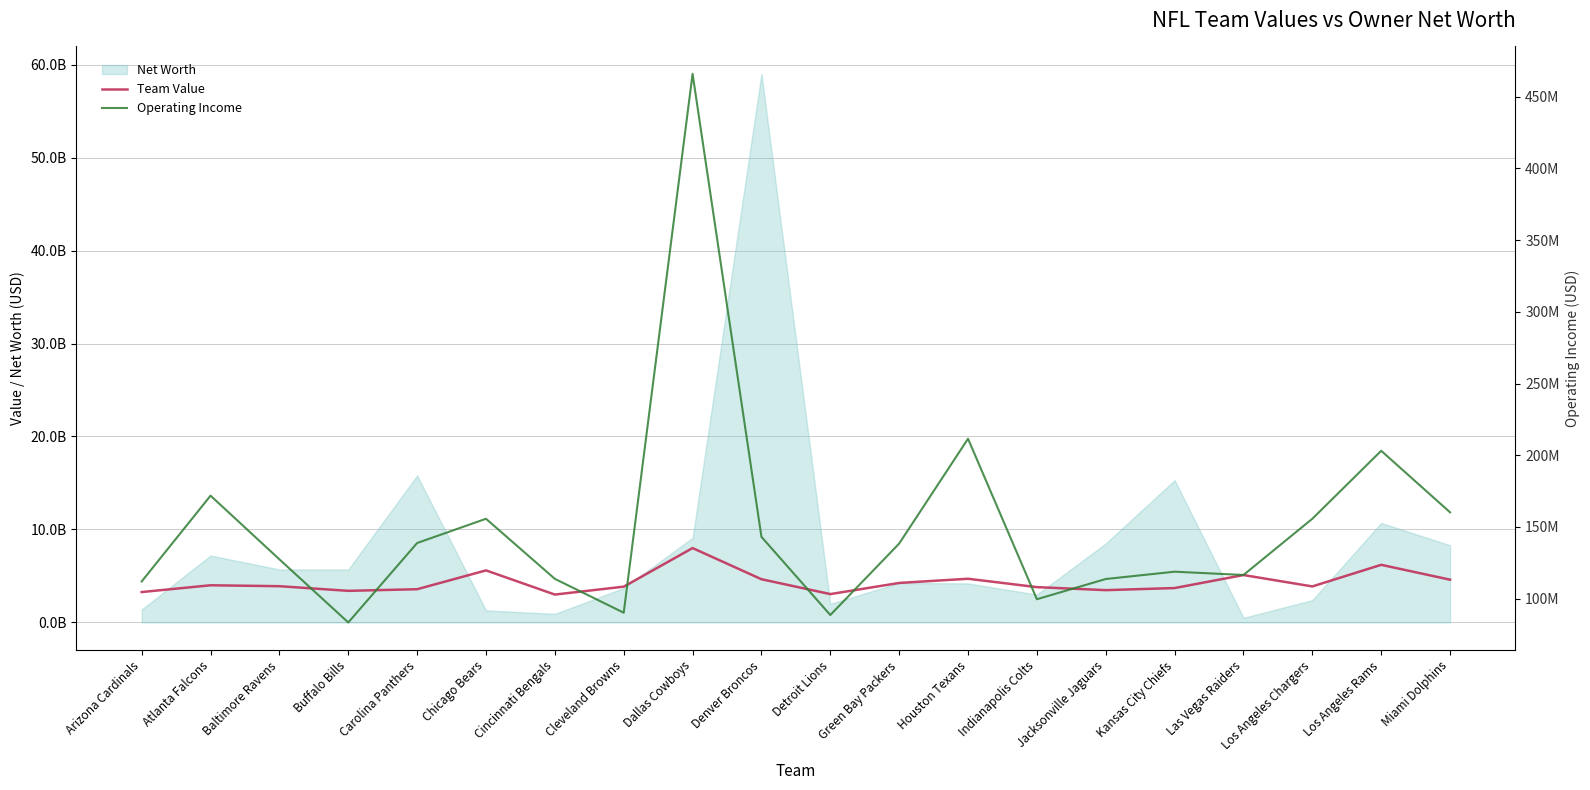

At Carolina Panthers, list the series in order from smallest to largest.

Operating Income, Team Value